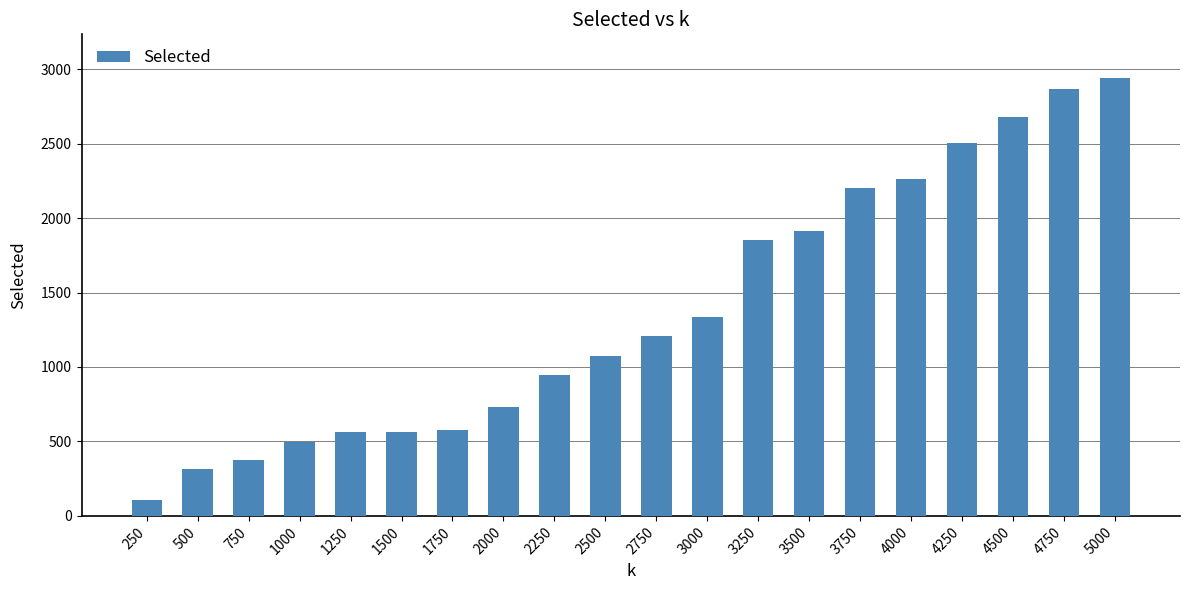

How many bars are there in total?

20